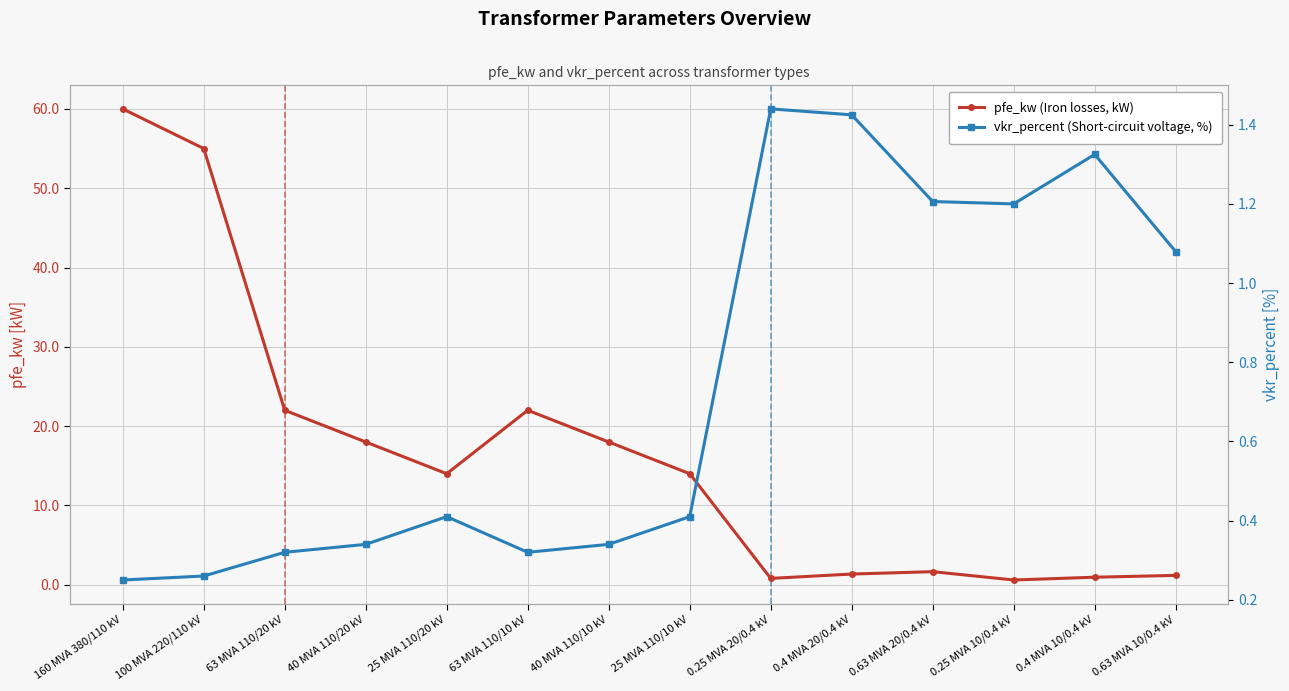

What is the spread (max minus min) of values at 0.63 MVA 20/0.4 kV?

0.4